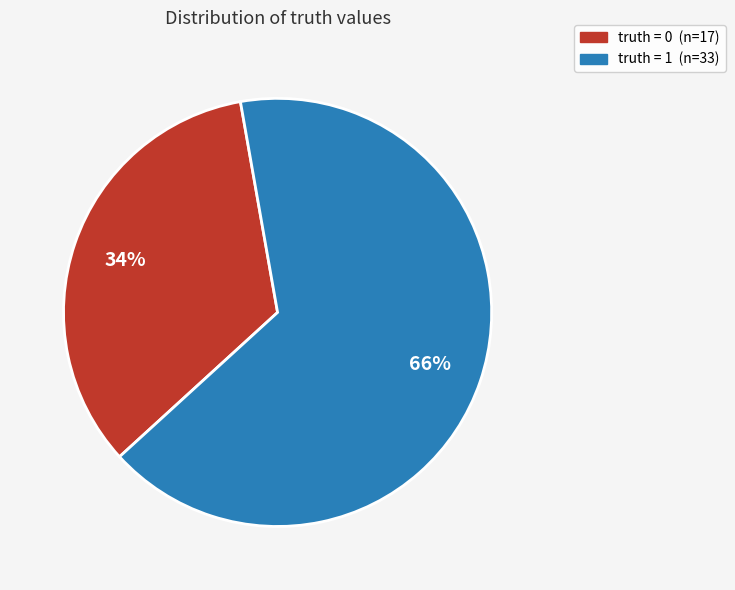

Does any single category account for the majority?

Yes